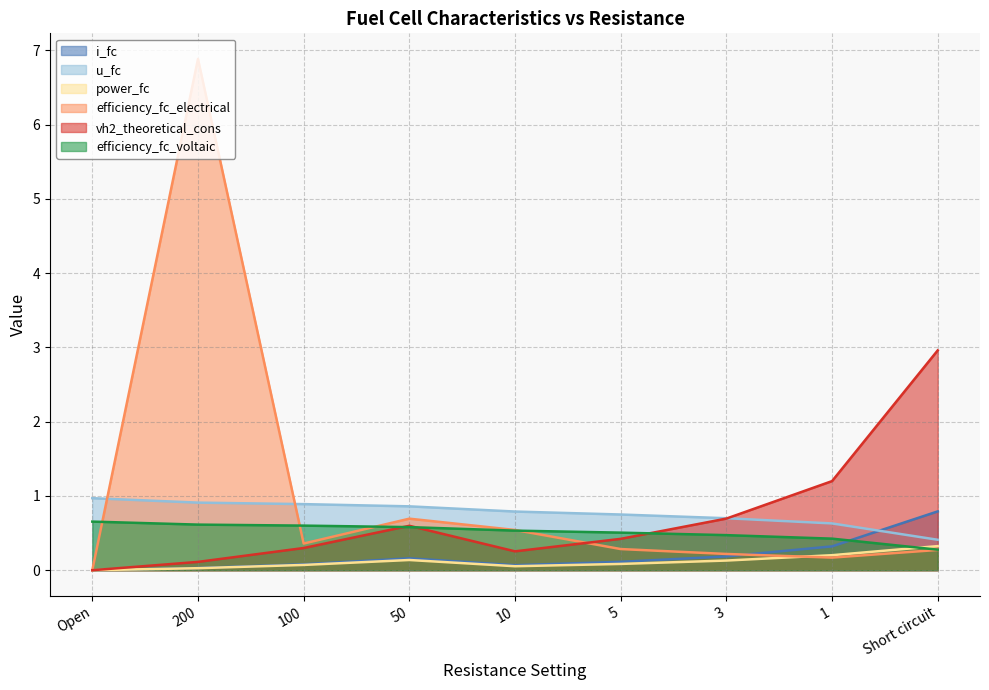

The value of vh2_theoretical_cons at 50 is 0.6. True or false?

True